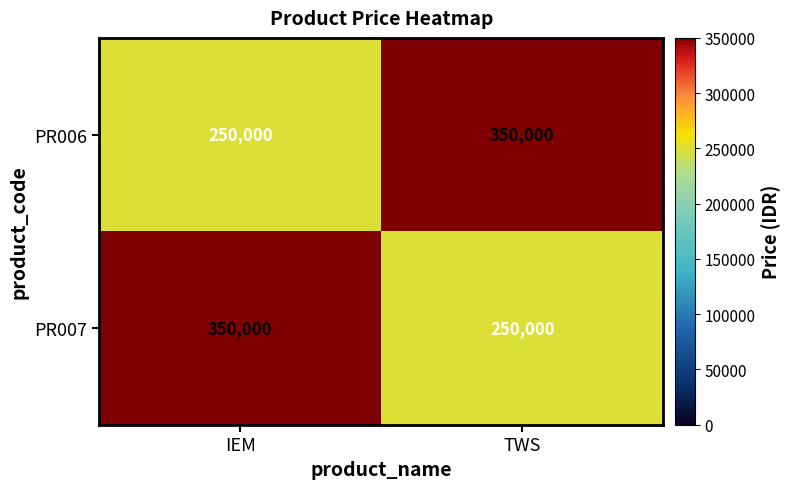

How many categories are shown in the chart?

2